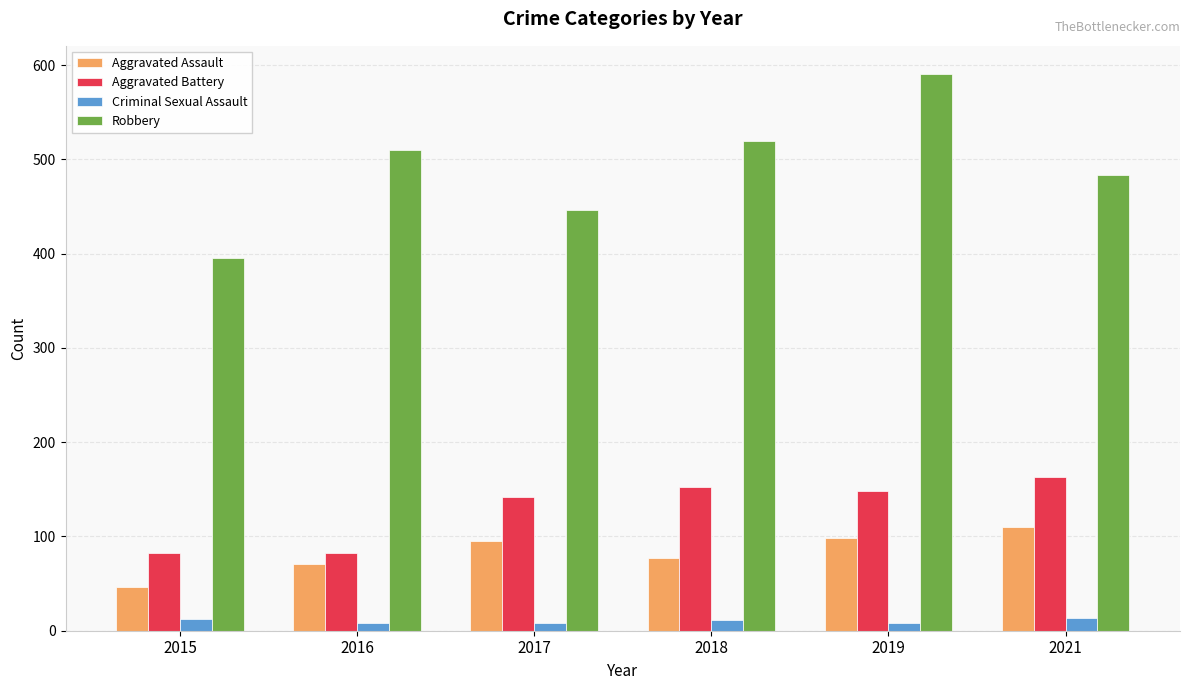

Is it true that Aggravated Assault equals 95 at 2017?

True